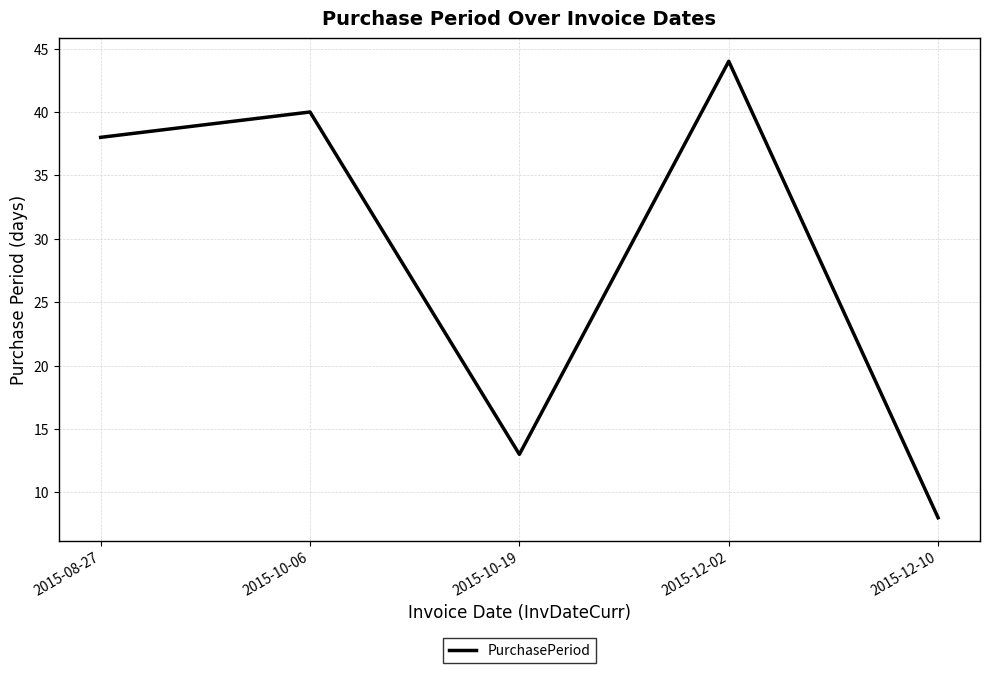

Which category has the lowest value across all series?

2015-12-10